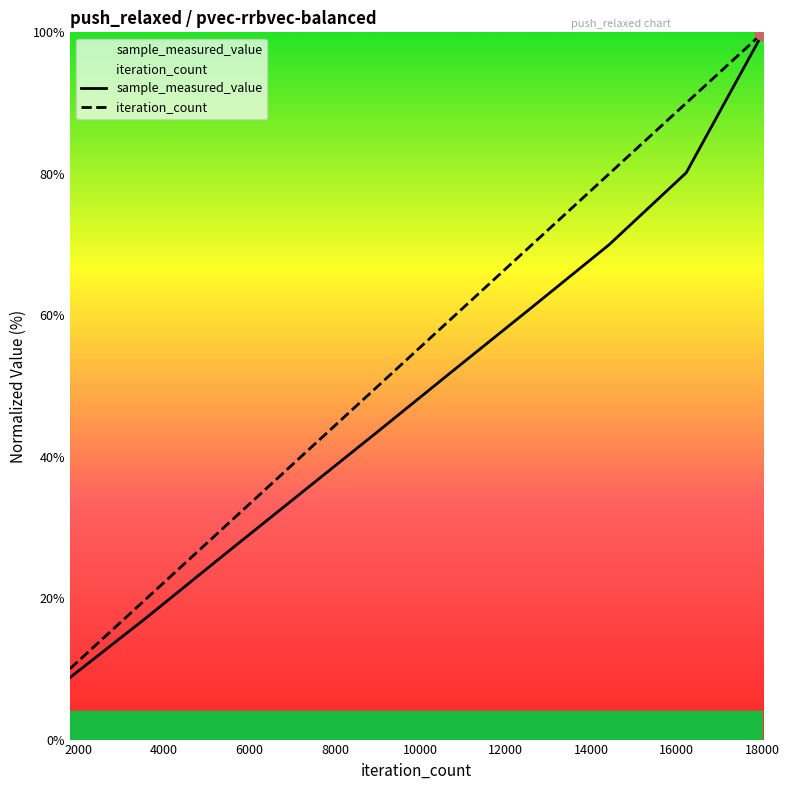

True or false: sample_measured_value and iteration_count intersect in this chart.

False